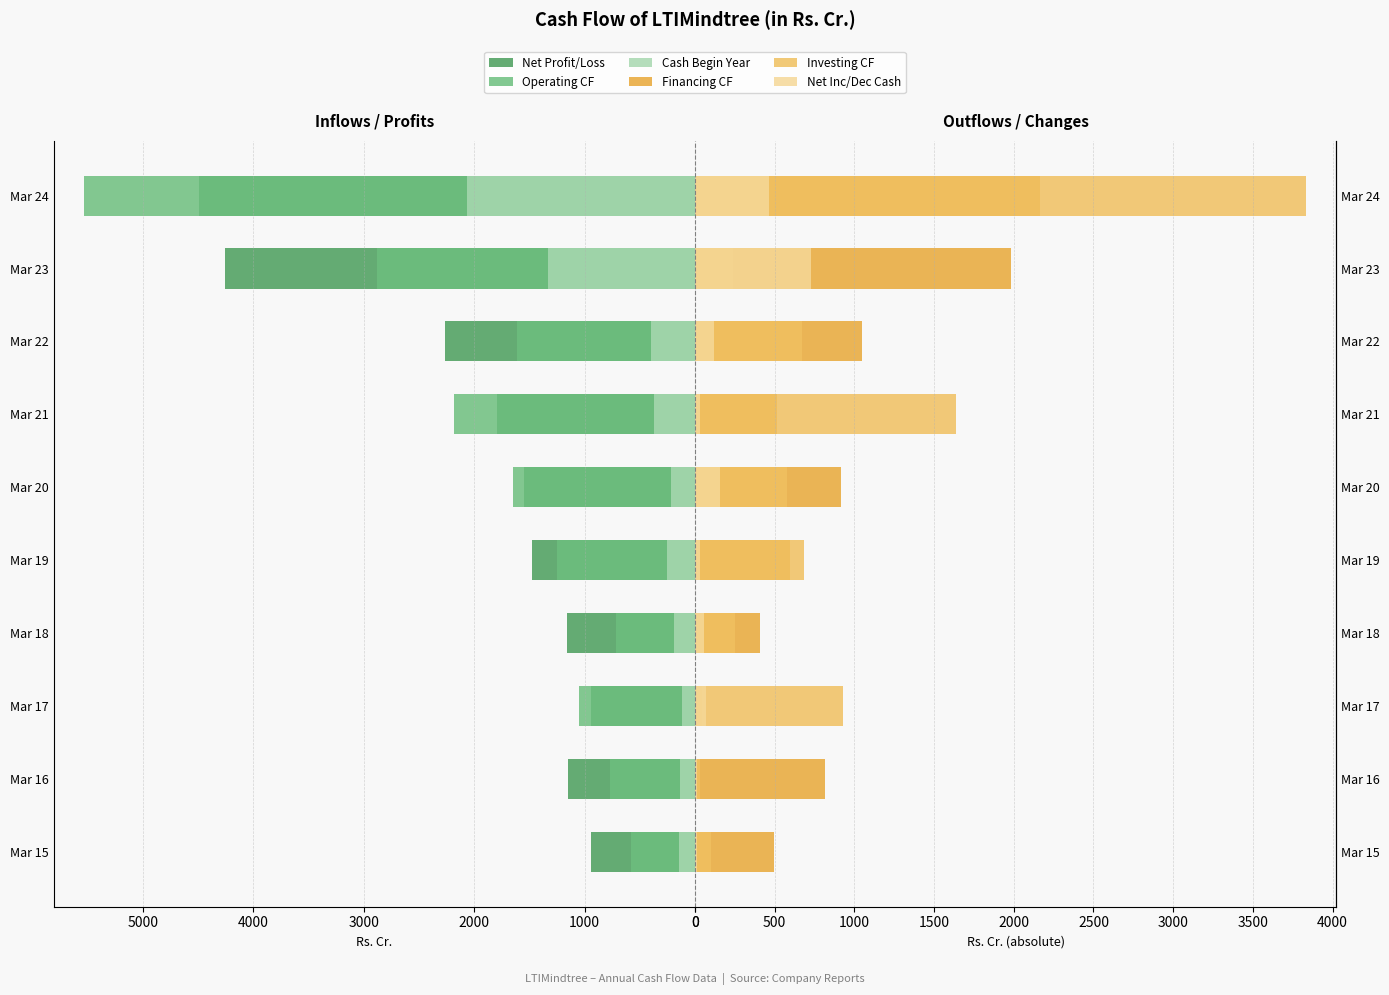

What are all the series names shown in the legend?

Net Profit/Loss, Operating CF, Cash Begin Year, Financing CF, Investing CF, Net Inc/Dec Cash